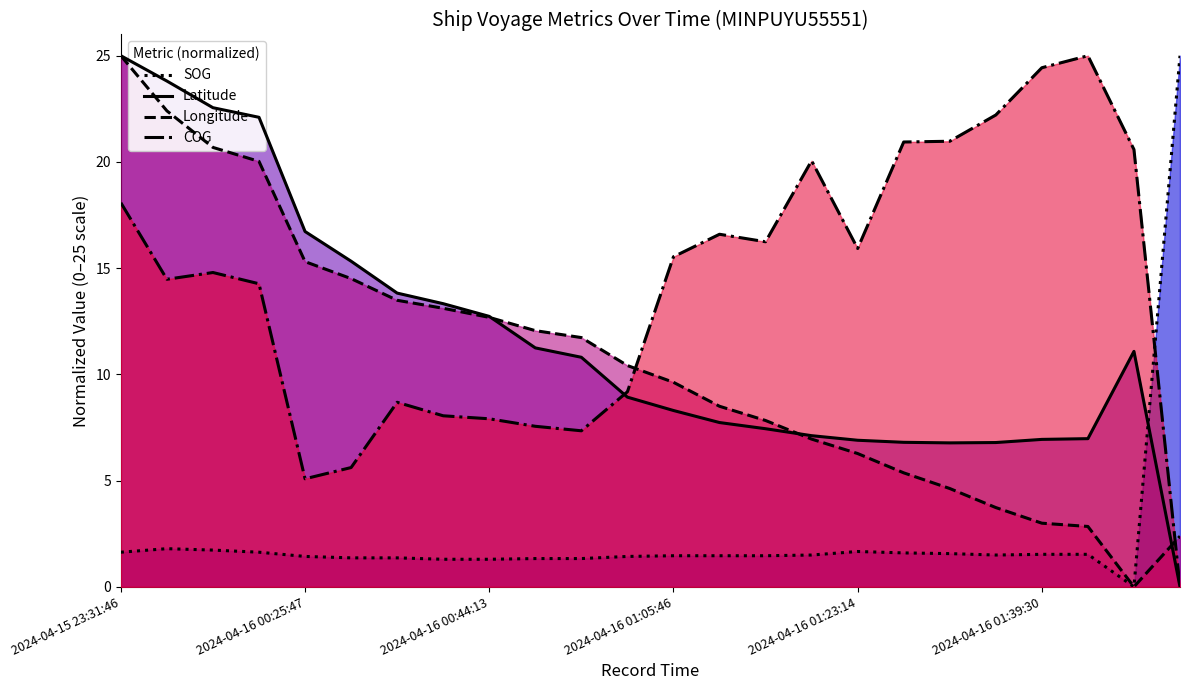

At 2024-04-16 01:01:16, list the series in order from smallest to largest.

SOG, Latitude, COG, Longitude